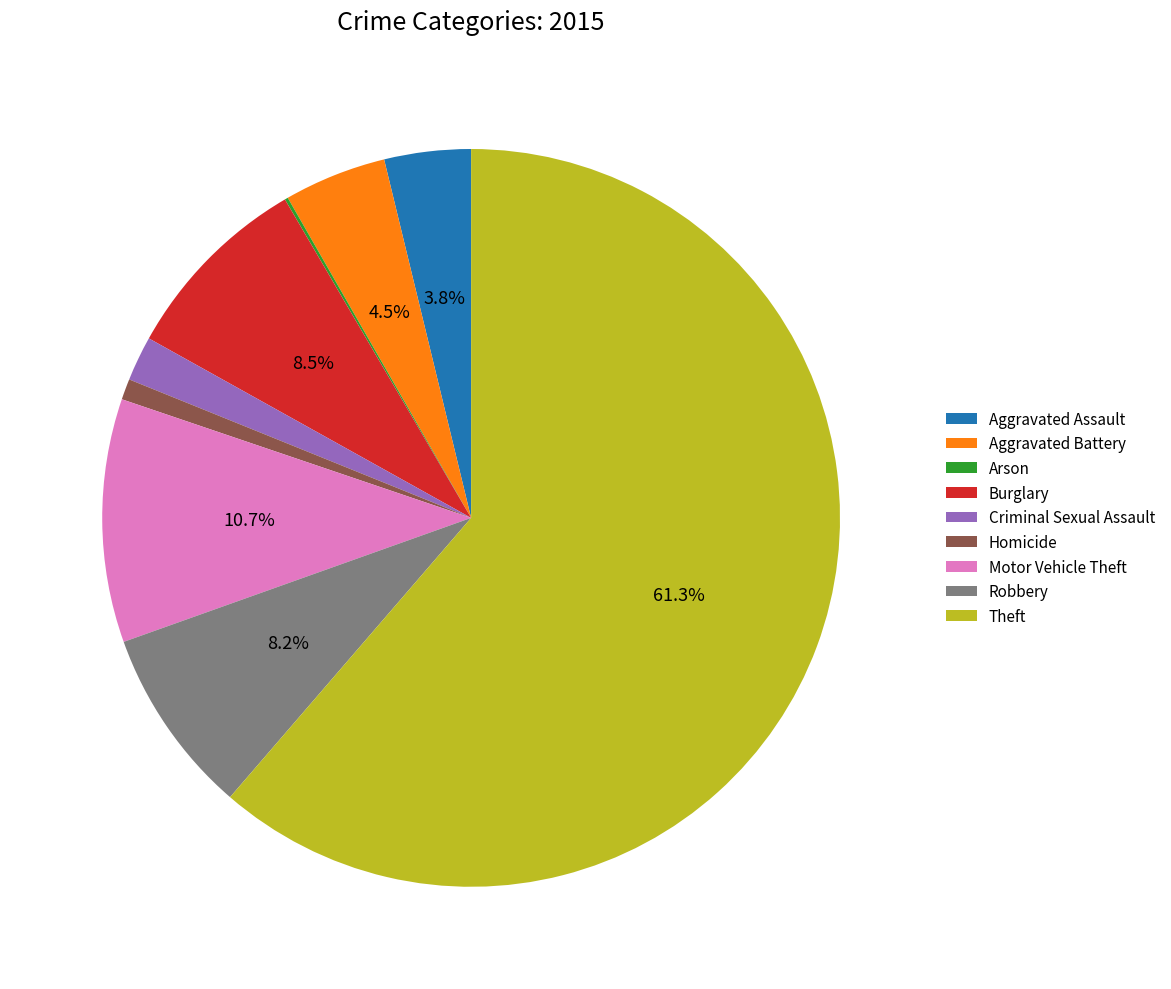

What is the largest slice in the pie chart?

Theft